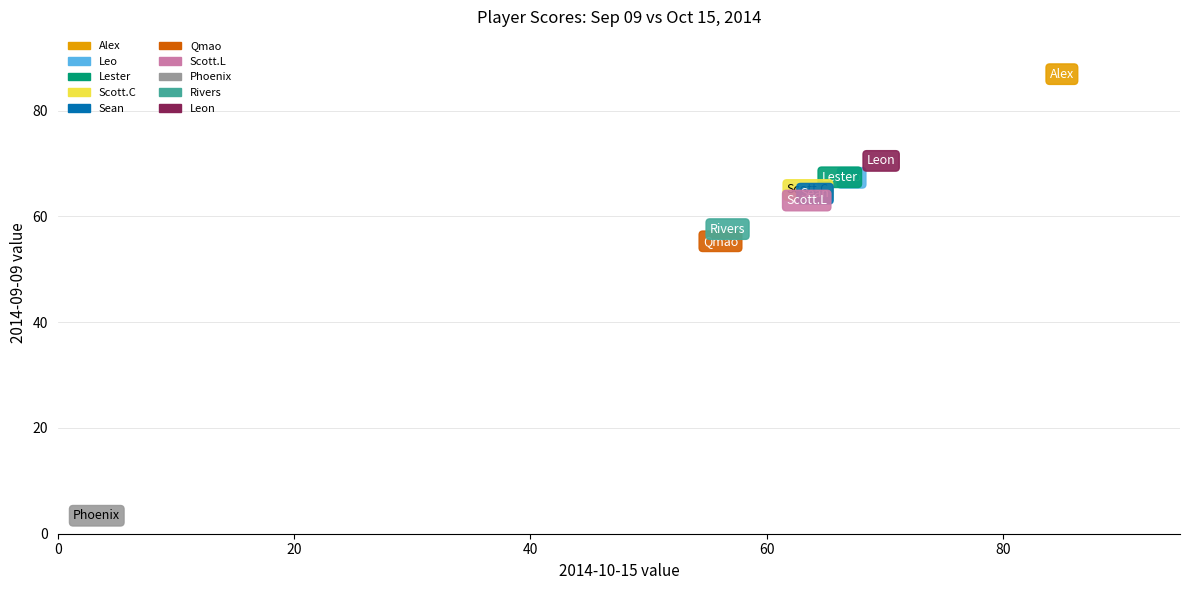

Which series contains the highest Y value?

Alex